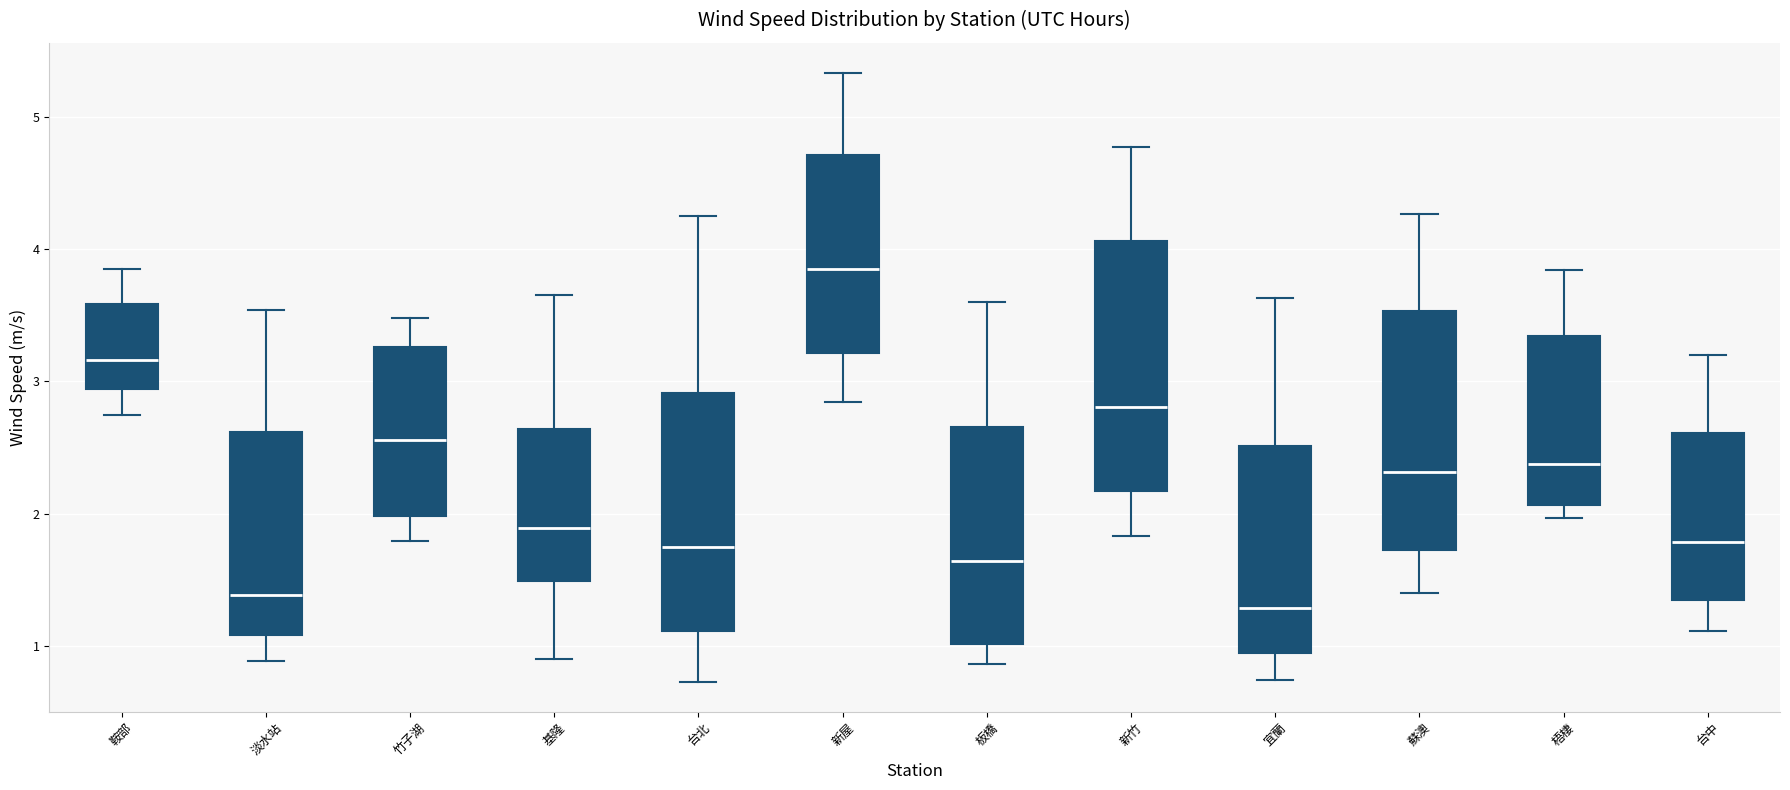

Reading left to right, read every box against the y-axis: the position of its median line, the range the box covers, and the ends of its whiskers. The values are not printed on the chart, so give them approximately, as read against the axis.

鞍部: median 3.2, box 2.9 to 3.6, whiskers 2.7 to 3.8
淡水站: median 1.4, box 1.1 to 2.6, whiskers 0.9 to 3.5
竹子湖: median 2.6, box 2.0 to 3.3, whiskers 1.8 to 3.5
基隆: median 1.9, box 1.5 to 2.6, whiskers 0.9 to 3.7
台北: median 1.7, box 1.1 to 2.9, whiskers 0.7 to 4.3
新屋: median 3.8, box 3.2 to 4.7, whiskers 2.8 to 5.3
板橋: median 1.6, box 1.0 to 2.7, whiskers 0.9 to 3.6
新竹: median 2.8, box 2.2 to 4.1, whiskers 1.8 to 4.8
宜蘭: median 1.3, box 0.9 to 2.5, whiskers 0.7 to 3.6
蘇澳: median 2.3, box 1.7 to 3.5, whiskers 1.4 to 4.3
梧棲: median 2.4, box 2.1 to 3.3, whiskers 2.0 to 3.8
台中: median 1.8, box 1.3 to 2.6, whiskers 1.1 to 3.2